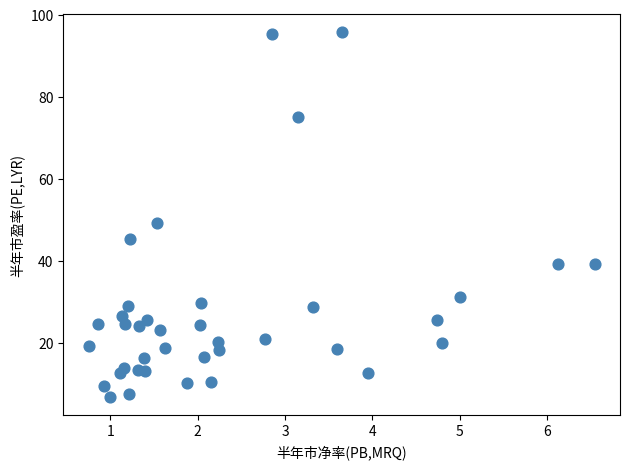

What Y value in the scatter plot is closest to 51?

49.1